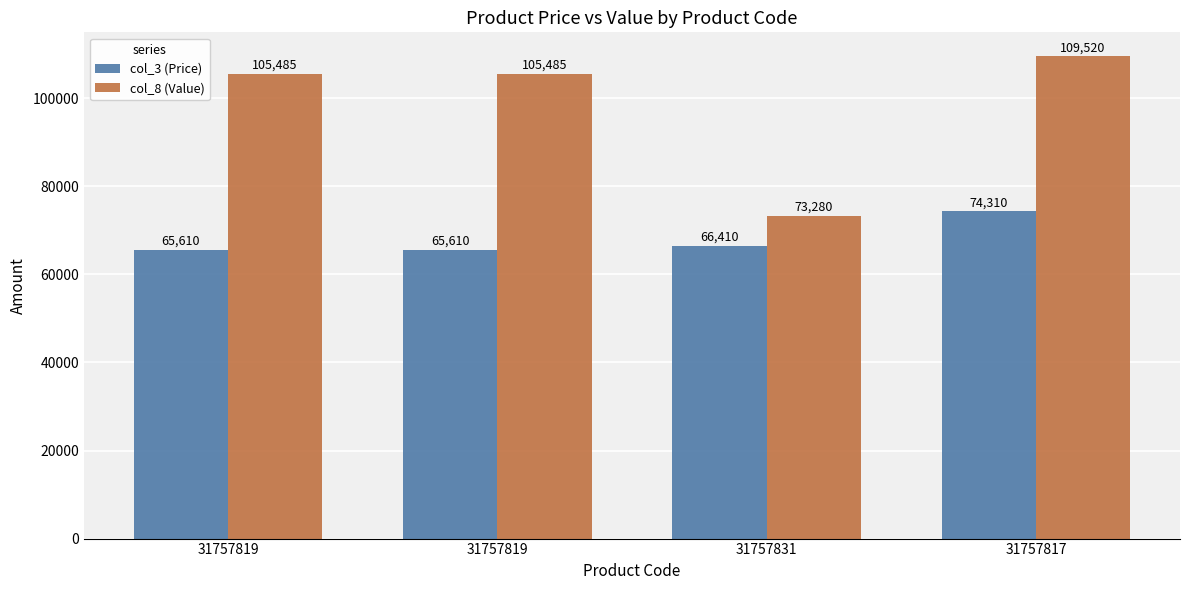

At which label does col_8 (Value) first exceed 105485?

31757817